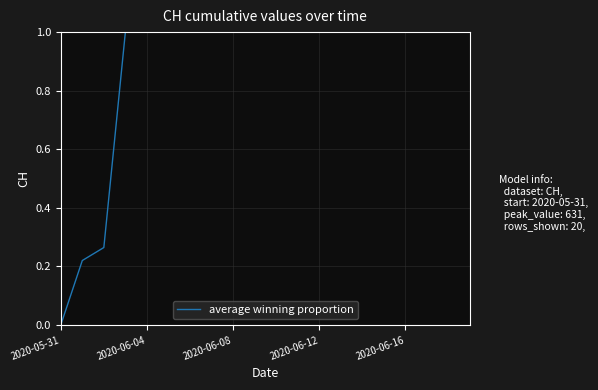

What is the difference between the maximum and minimum values?

1.0